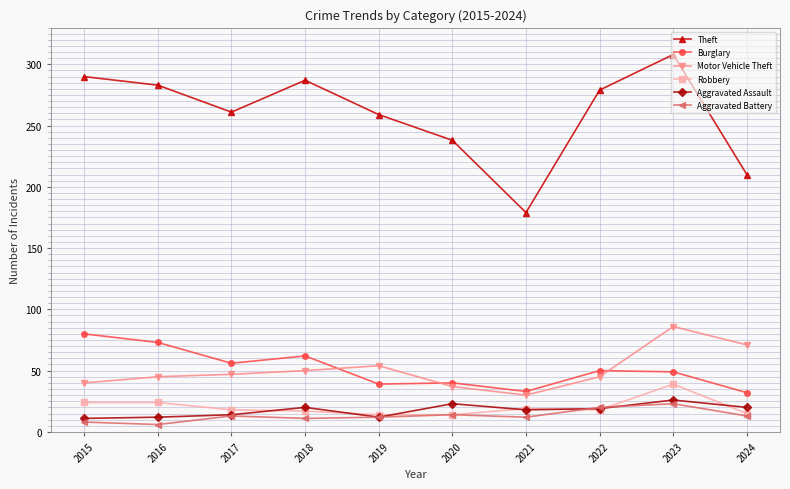

How many values in the Burglary series are below 50?

5